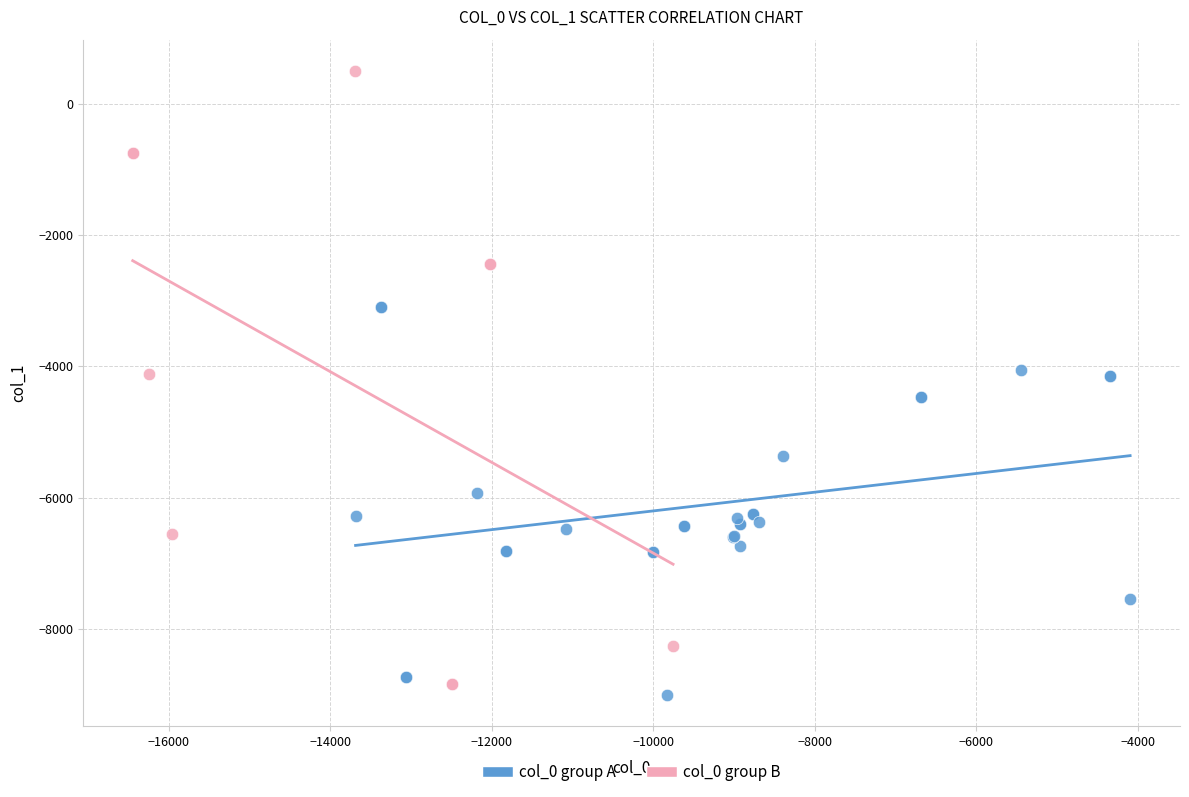

Which series reaches the minimum Y coordinate?

col_0 group A